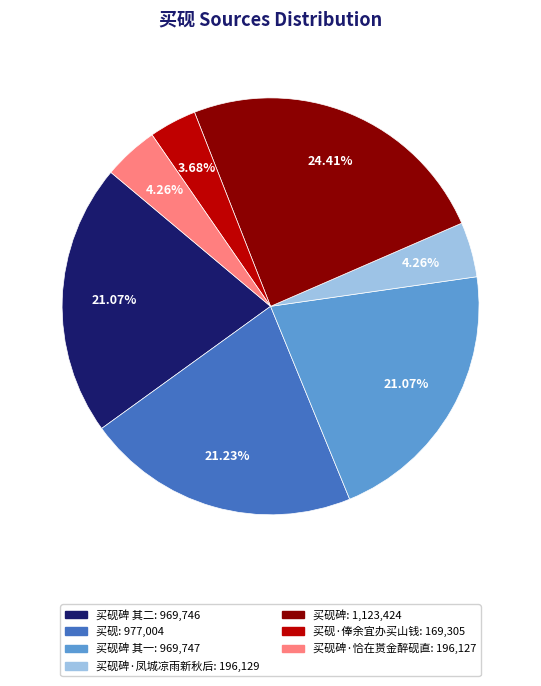

Does any single category account for the majority?

No